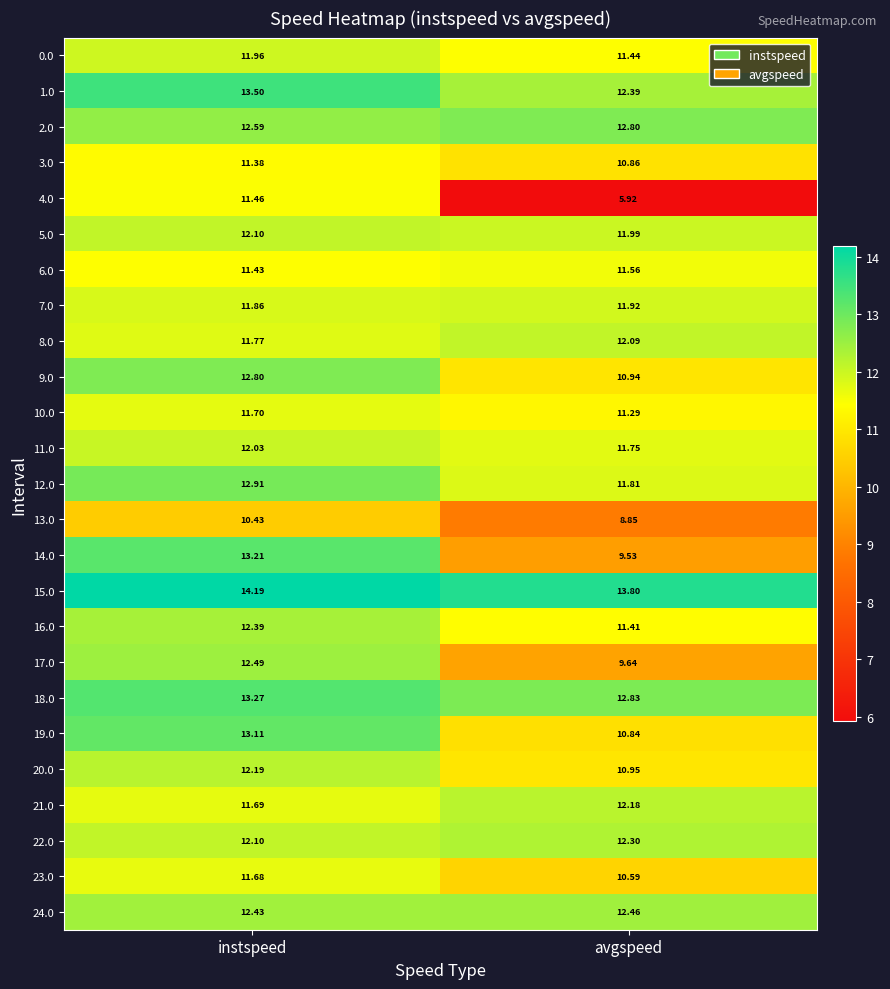

Is the value of 15.0 at instspeed greater than the value of 11.0 at instspeed?

Yes